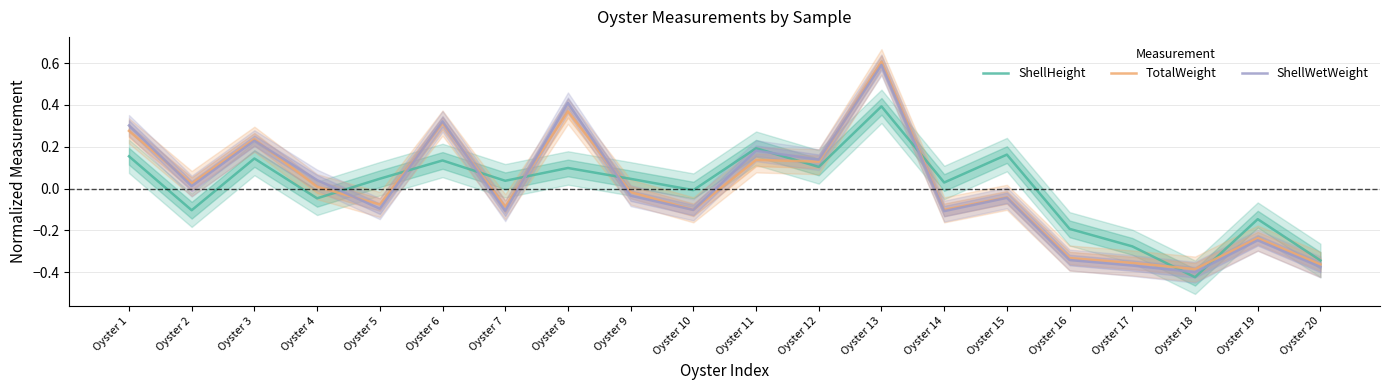

Count the number of categories in the chart.

20